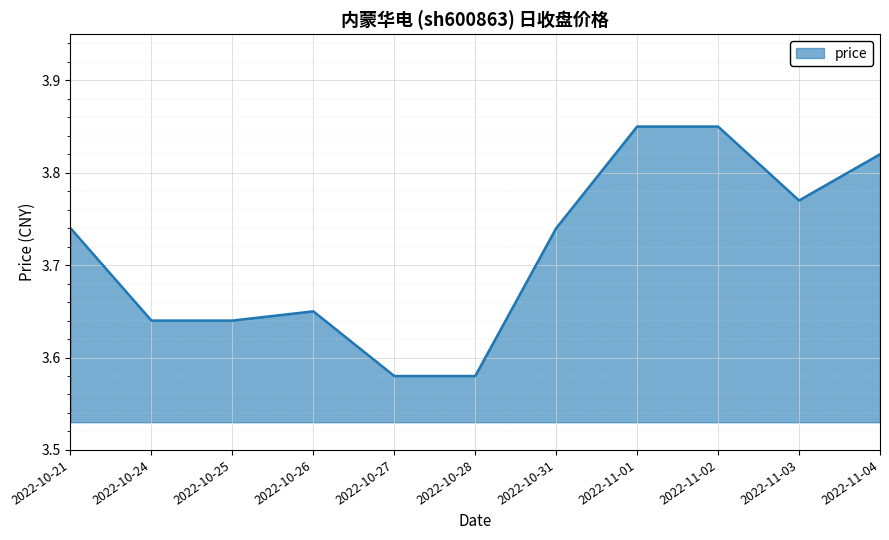

What is the change in value from 2022-10-28 to 2022-11-04?

+0.2